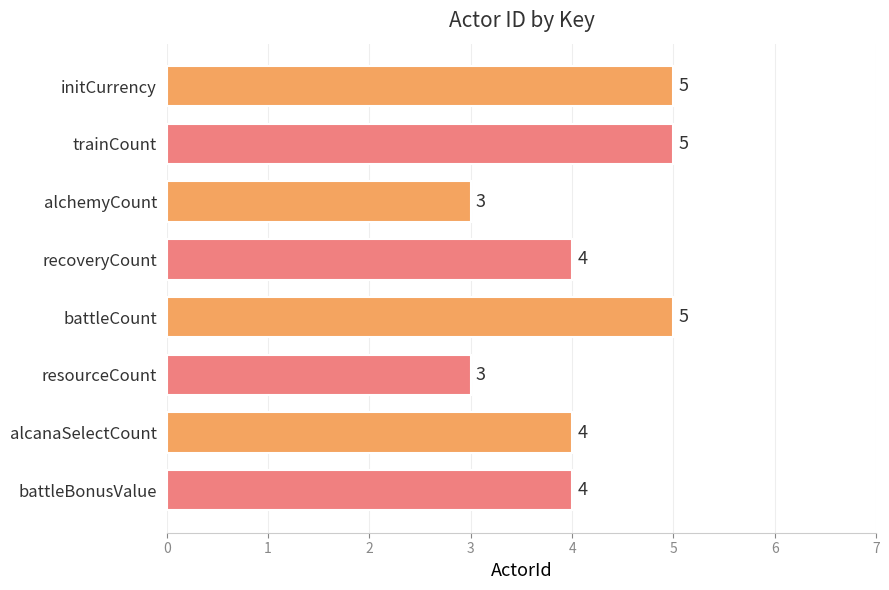

What is the value of the 5th bar from the top?

5